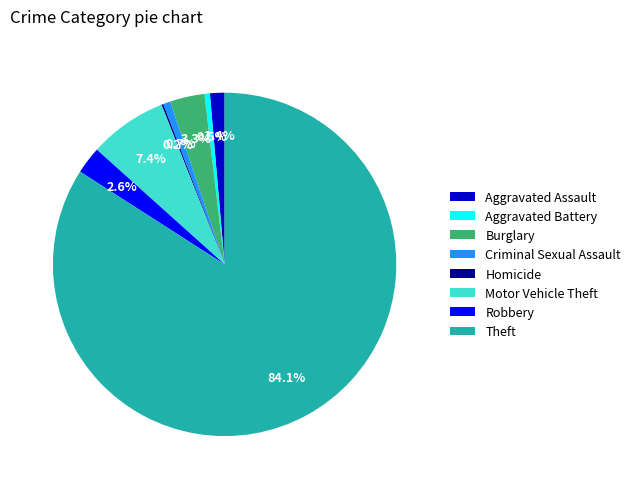

Combined, do Burglary and Criminal Sexual Assault account for over 50%?

No